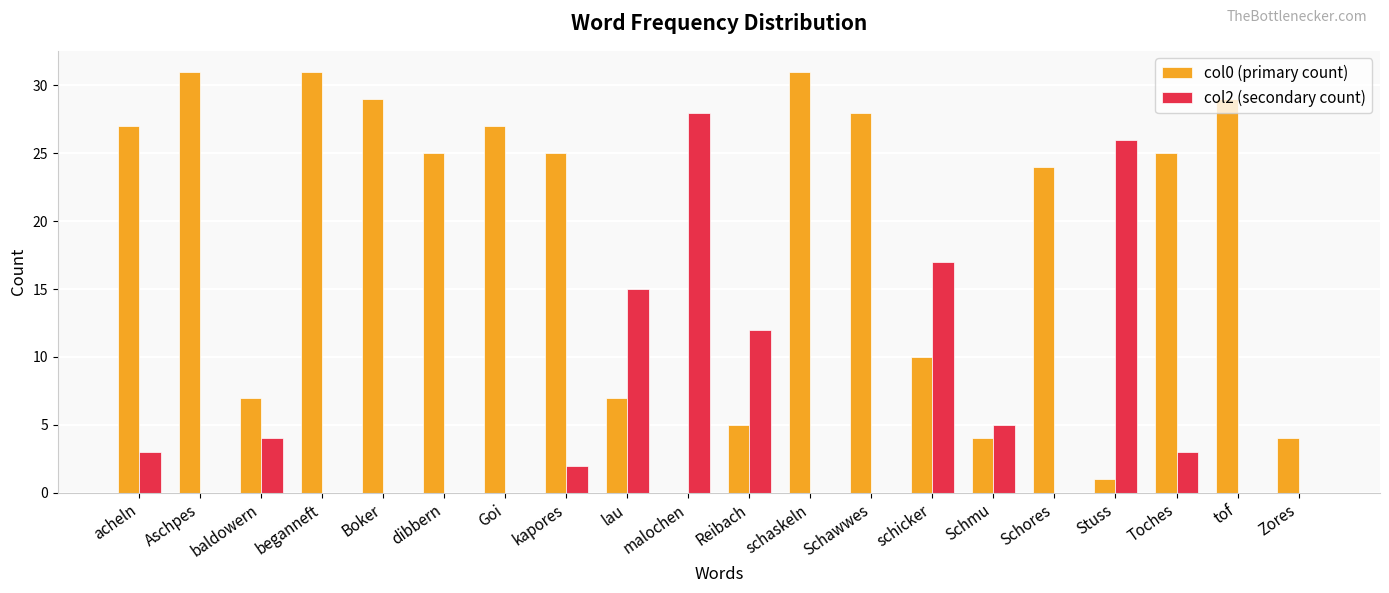

Is the value of col0 (primary count) at baldowern greater than the value of col2 (secondary count) at Stuss?

No